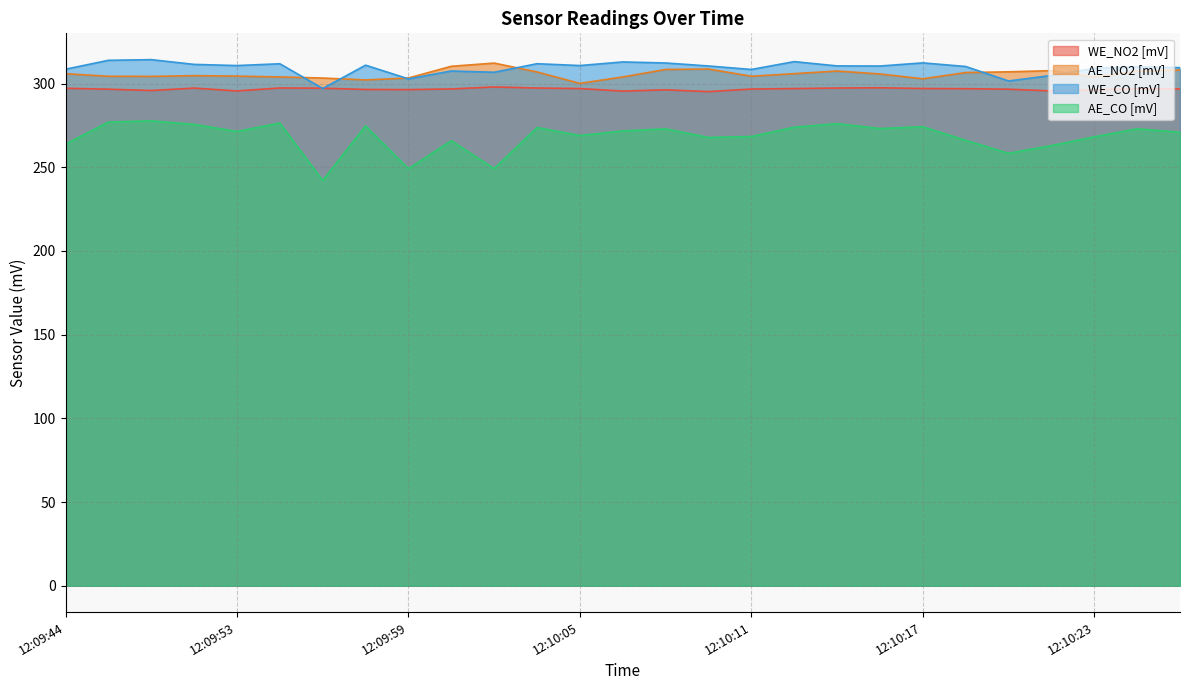

What is the label of the 22nd point from the right?

12:09:55